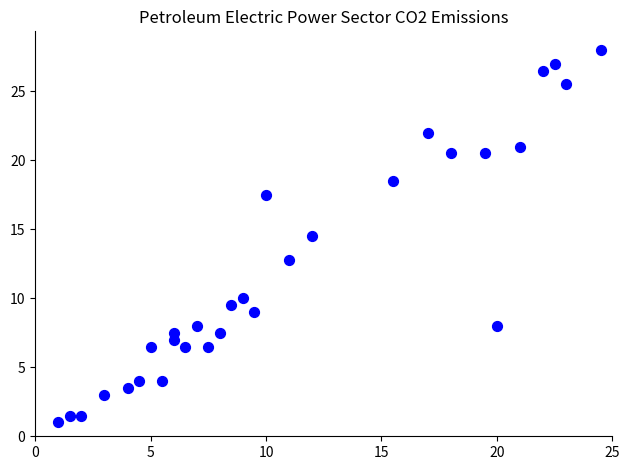

What is the range of Y values (max minus min)?

27.0